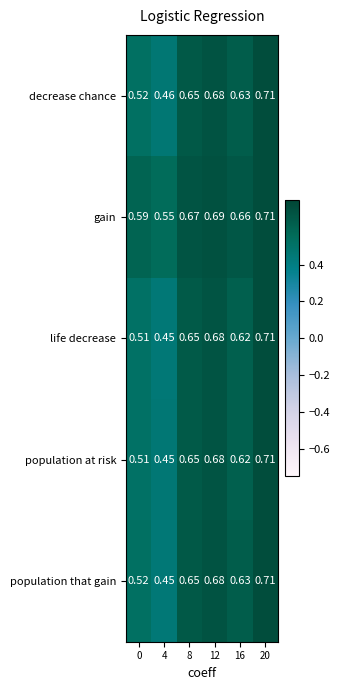

Count the number of data series in this chart.

5